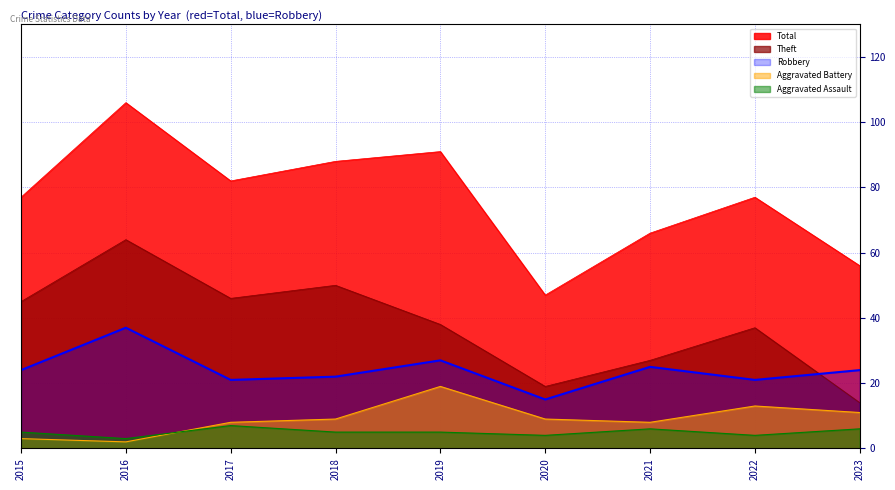

Is it true that Robbery equals 22 at 2020?

False